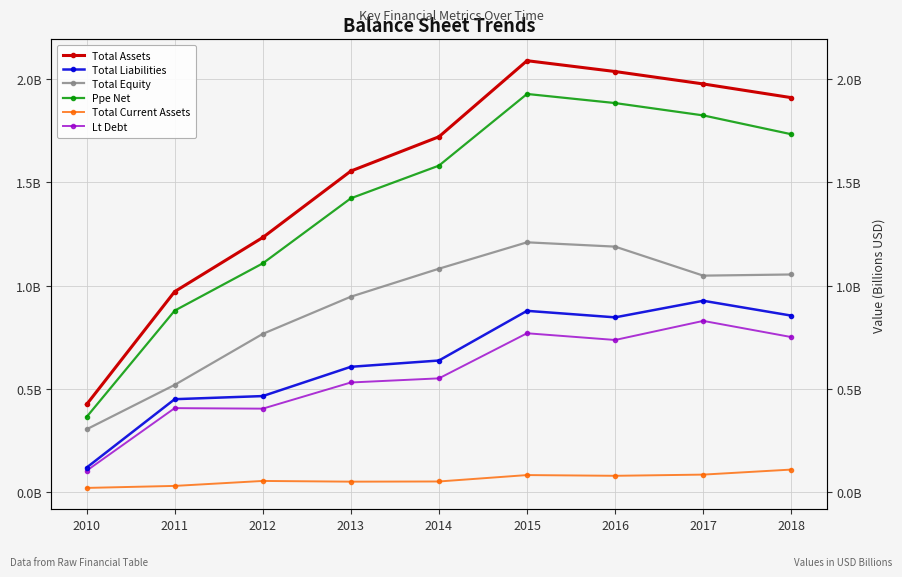

What are all the series names shown in the legend?

Total Assets, Total Liabilities, Total Equity, Ppe Net, Total Current Assets, Lt Debt